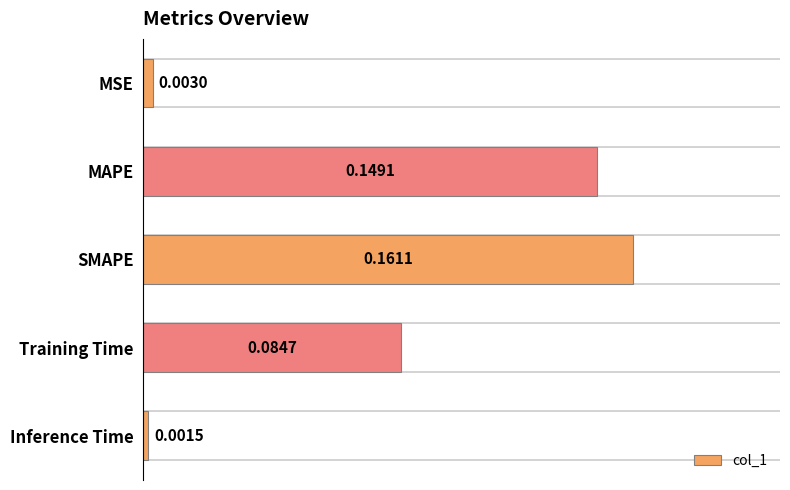

What is the label of the 4th bar from the top?

Training Time